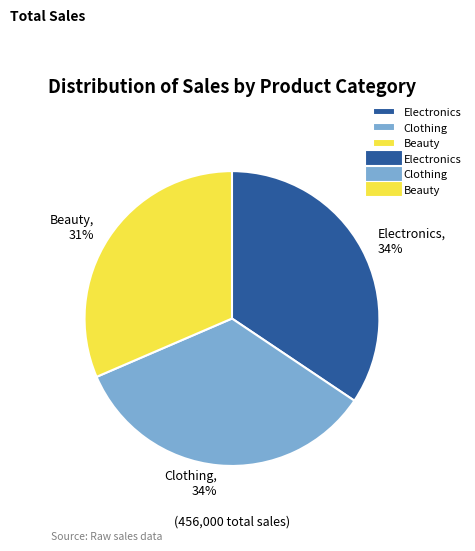

What is the ratio of the value at Beauty to the value at Electronics?

0.9